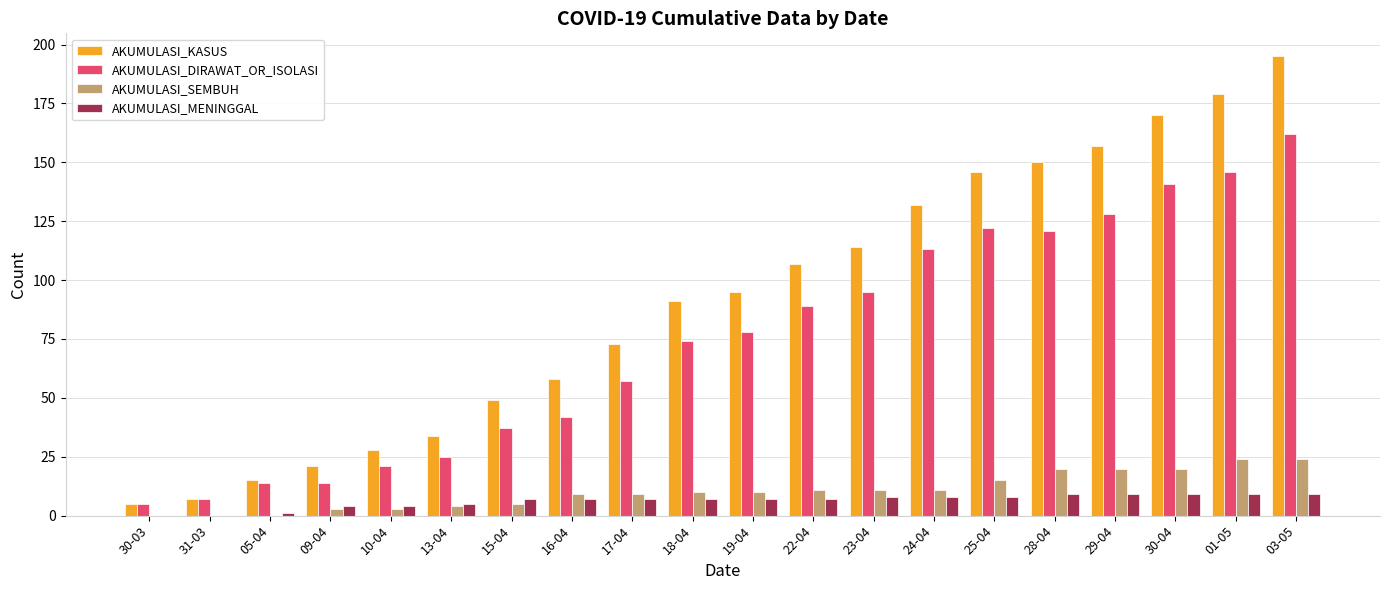

At which category is the sum across all series the highest?

03-05